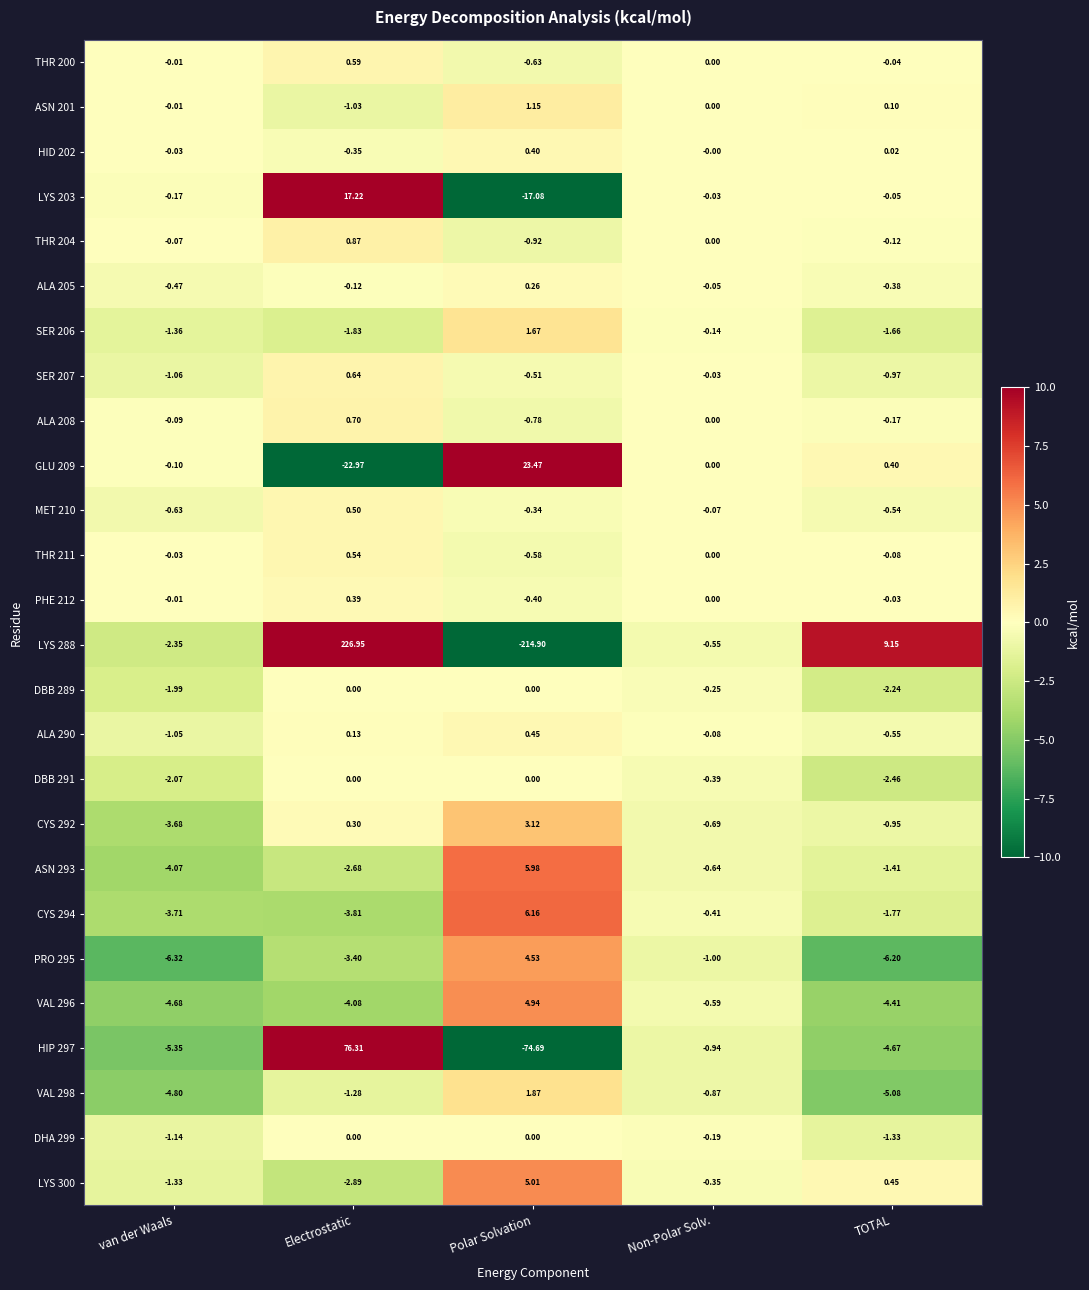

Which series has the largest total across all categories?

LYS 288